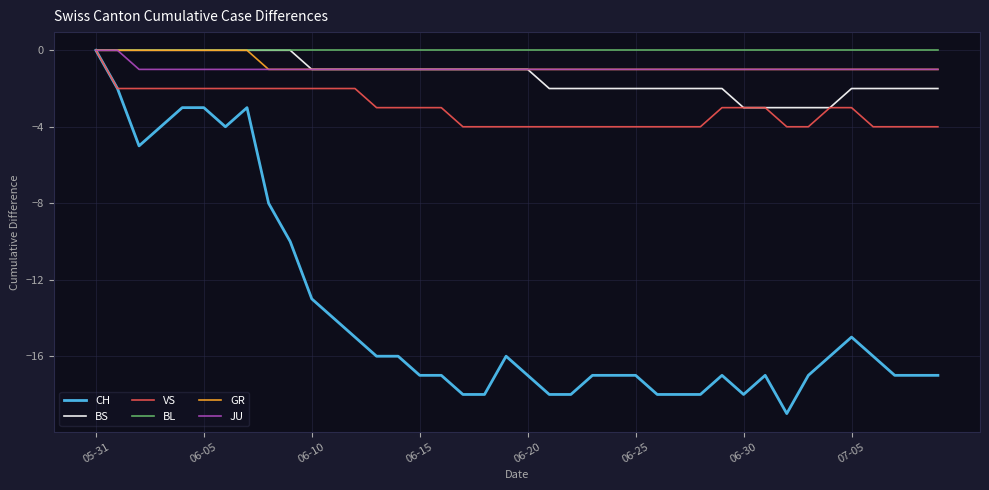

Which series has the widest spread of values?

CH